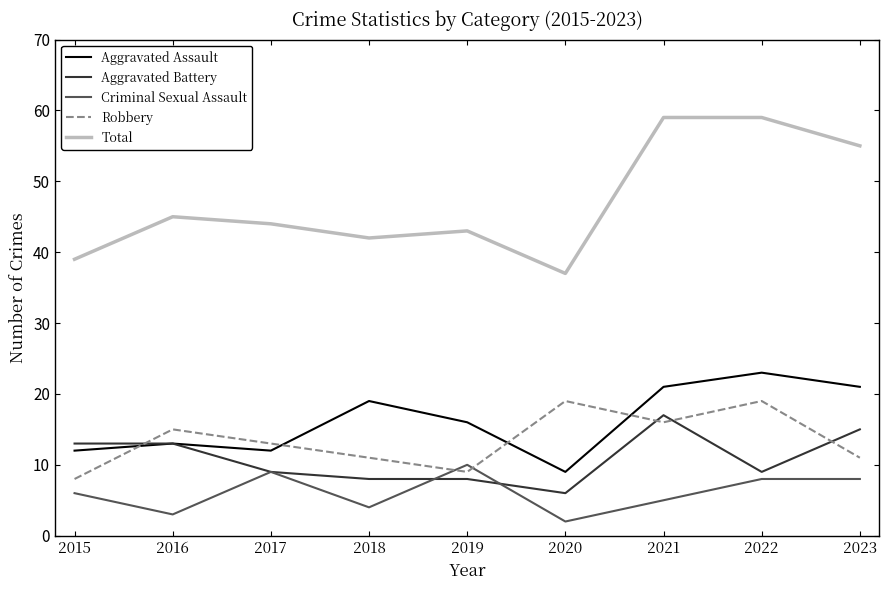

Count the number of categories in the chart.

9